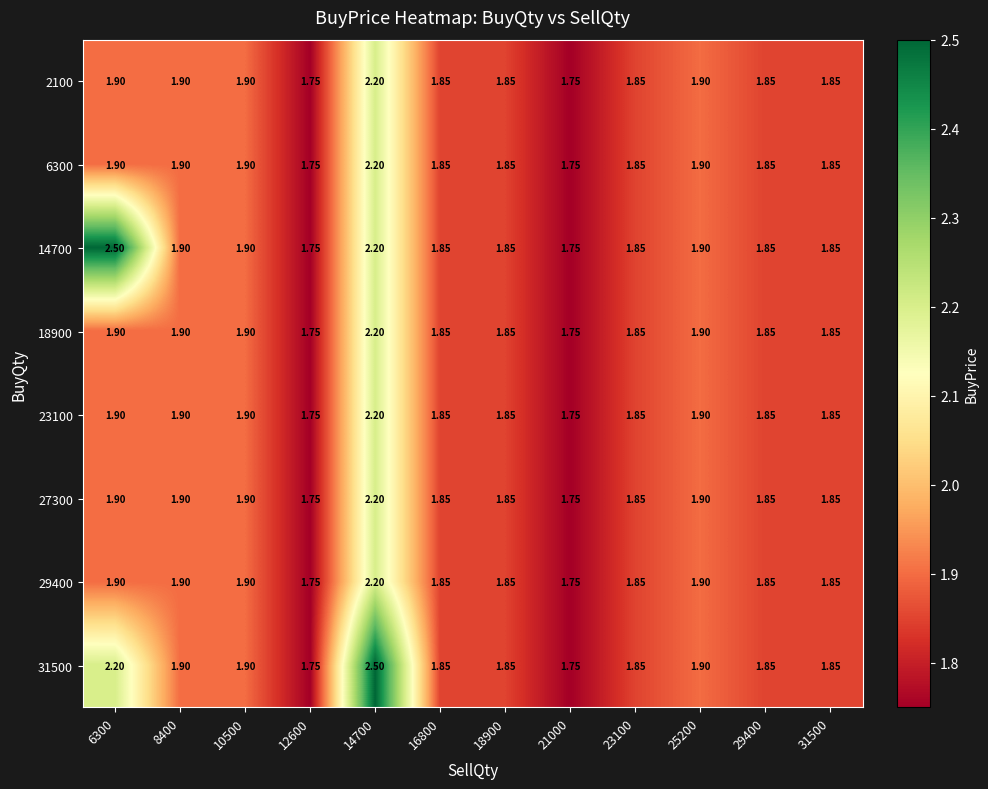

What is the maximum value shown in the chart?

2.5